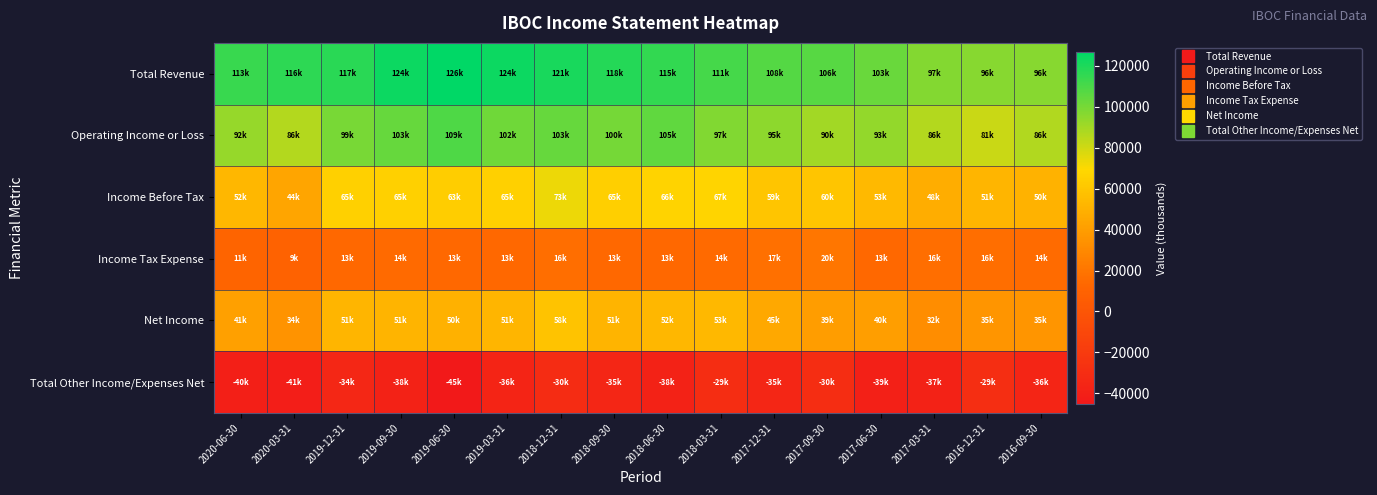

Reading left to right, list all the values displayed in this chart.

Total Revenue: 2020-06-30=113700	2020-03-31=116600	2019-12-31=117400	2019-09-30=124100	2019-06-30=126900	2019-03-31=124100	2018-12-31=121000	2018-09-30=118400	2018-06-30=115100	2018-03-31=111400	2017-12-31=108000	2017-09-30=106900	2017-06-30=103200	2017-03-31=97000	2016-12-31=96300	2016-09-30=96600
Operating Income or Loss: 2020-06-30=92900	2020-03-31=86000	2019-12-31=99900	2019-09-30=103900	2019-06-30=109200	2019-03-31=102000	2018-12-31=103900	2018-09-30=100600	2018-06-30=105000	2018-03-31=97600	2017-12-31=95000	2017-09-30=90300	2017-06-30=93600	2017-03-31=86100	2016-12-31=81200	2016-09-30=86800
Income Before Tax: 2020-06-30=52600	2020-03-31=44200	2019-12-31=65300	2019-09-30=65600	2019-06-30=63900	2019-03-31=65200	2018-12-31=73200	2018-09-30=65000	2018-06-30=66700	2018-03-31=67700	2017-12-31=59700	2017-09-30=60000	2017-06-30=53800	2017-03-31=48100	2016-12-31=51800	2016-09-30=50700
Income Tax Expense: 2020-06-30=11000	2020-03-31=9300	2019-12-31=13600	2019-09-30=14100	2019-06-30=13900	2019-03-31=13300	2018-12-31=16200	2018-09-30=13900	2018-06-30=13800	2018-03-31=14300	2017-12-31=17600	2017-09-30=20400	2017-06-30=13300	2017-03-31=16100	2016-12-31=16400	2016-09-30=14900
Net Income: 2020-06-30=41500	2020-03-31=34800	2019-12-31=51700	2019-09-30=51400	2019-06-30=50000	2019-03-31=51900	2018-12-31=58500	2018-09-30=51100	2018-06-30=52900	2018-03-31=53400	2017-12-31=45200	2017-09-30=39600	2017-06-30=40600	2017-03-31=32000	2016-12-31=35500	2016-09-30=35800
Total Other Income/Expenses Net: 2020-06-30=-40400	2020-03-31=-41800	2019-12-31=-34600	2019-09-30=-38400	2019-06-30=-45200	2019-03-31=-36900	2018-12-31=-30700	2018-09-30=-35600	2018-06-30=-38300	2018-03-31=-29900	2017-12-31=-35300	2017-09-30=-30300	2017-06-30=-39800	2017-03-31=-37900	2016-12-31=-29400	2016-09-30=-36100